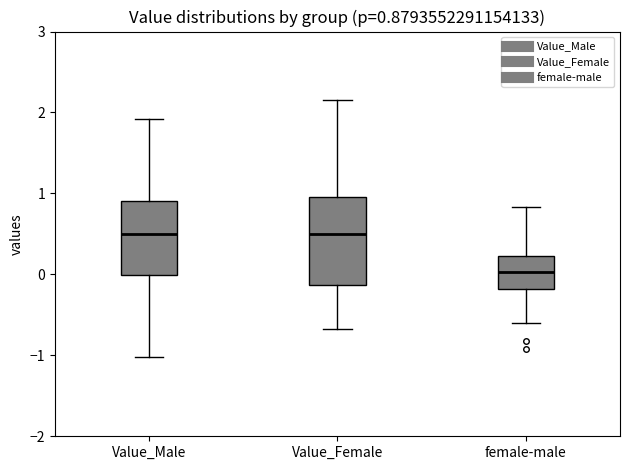

Which box is the tallest, from its lower edge to its upper edge?

Value_Female